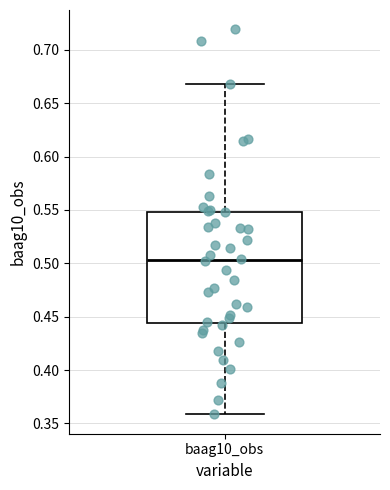

Transcribe this box plot: give where the median line is, the range the box spans, and where the two whiskers end, as read against the y-axis. The values are not printed on the chart, so give them approximately, as read against the axis.

median 0.505, box 0.445 to 0.550, whiskers 0.360 to 0.670